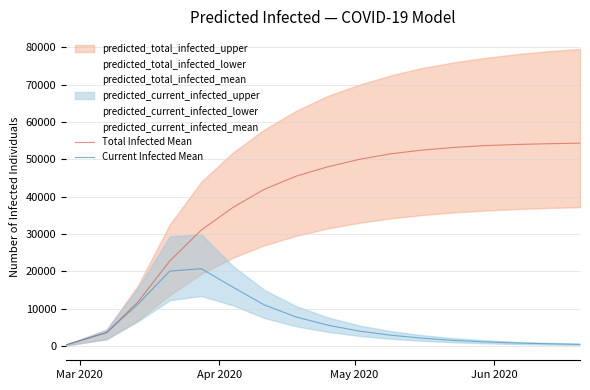

What is the value of the Total Infected Mean point at the 5th from the left?

31073